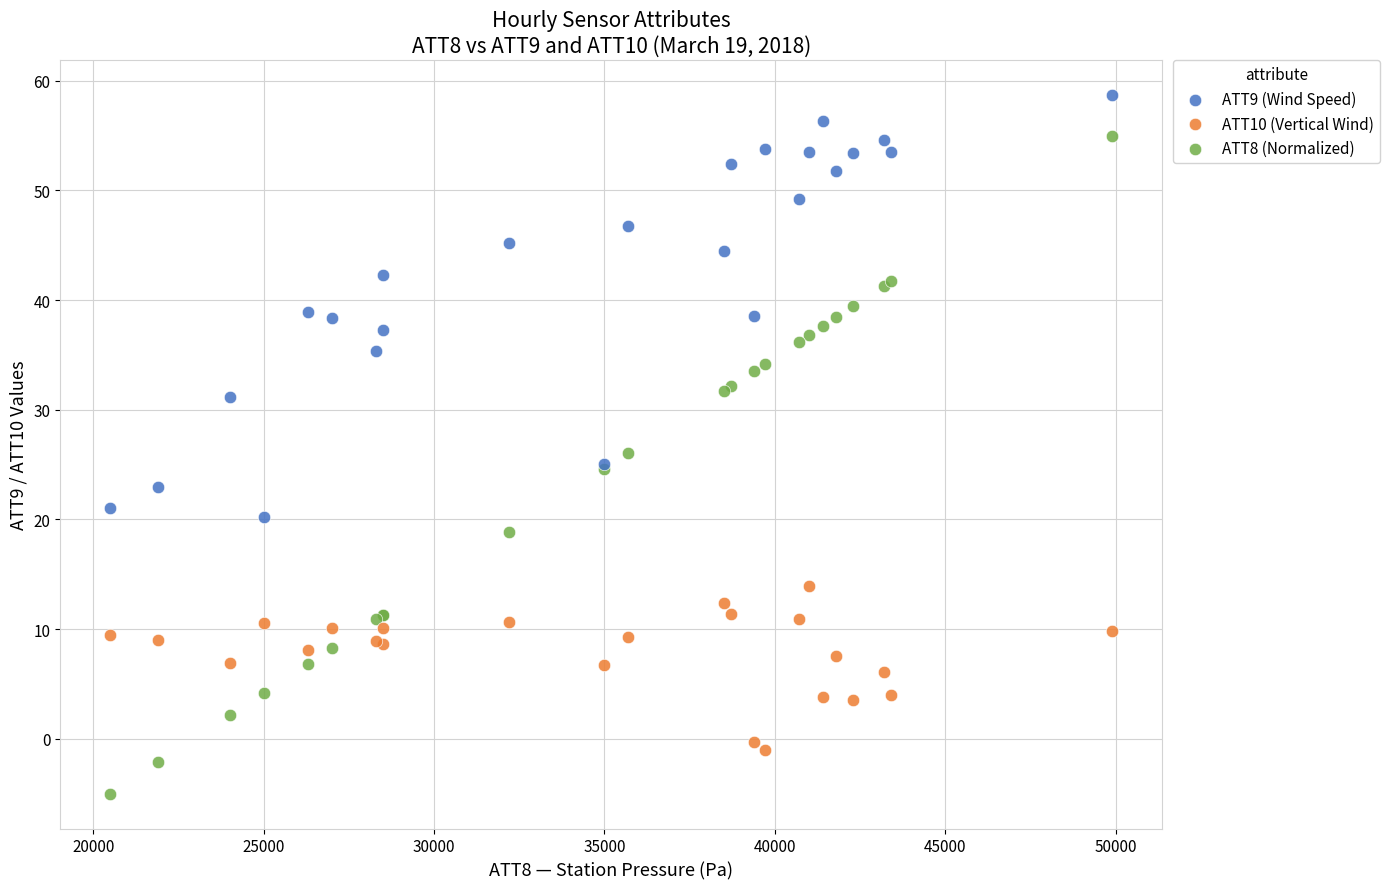

Which series contains the highest Y value?

ATT9 (Wind Speed)